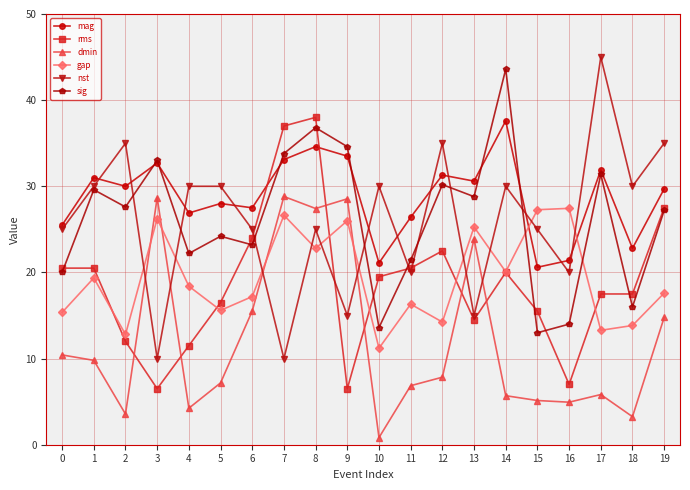

How many interior local valleys does the sig series have?

7